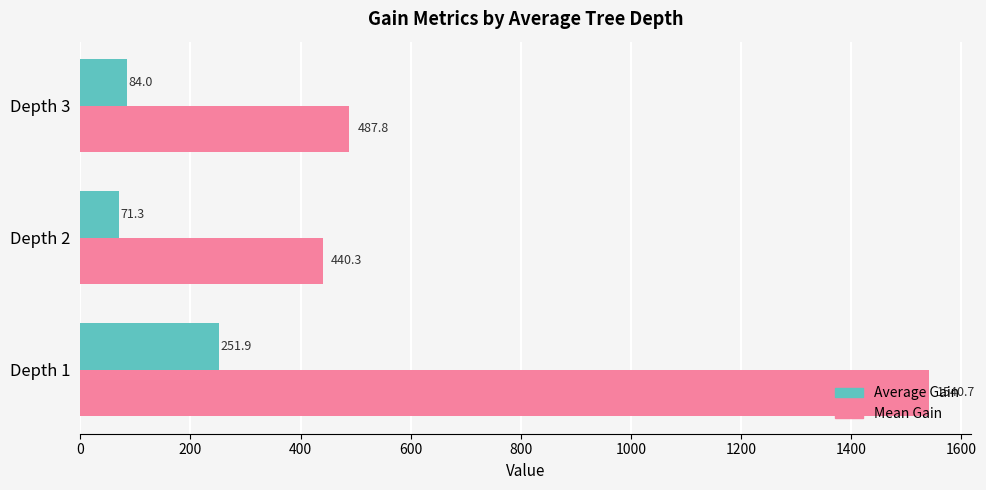

What is the sum of all Average Gain values?

407.3